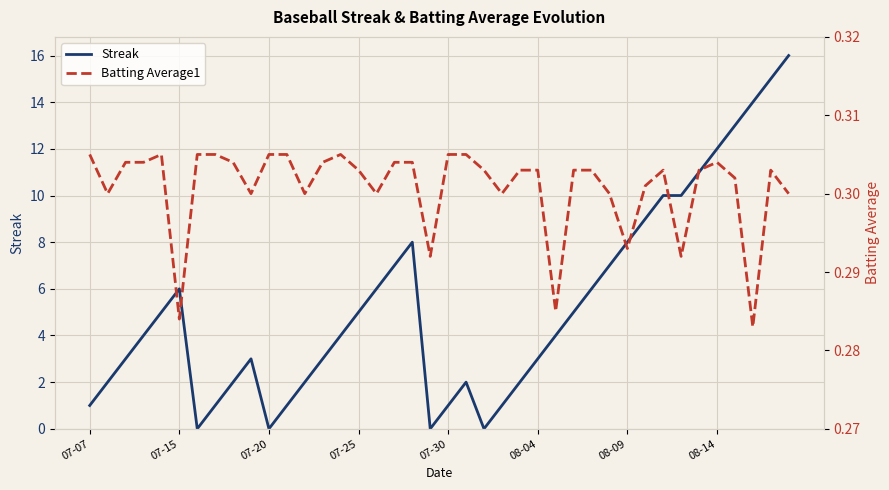

What is the highest value of the Streak series?

16